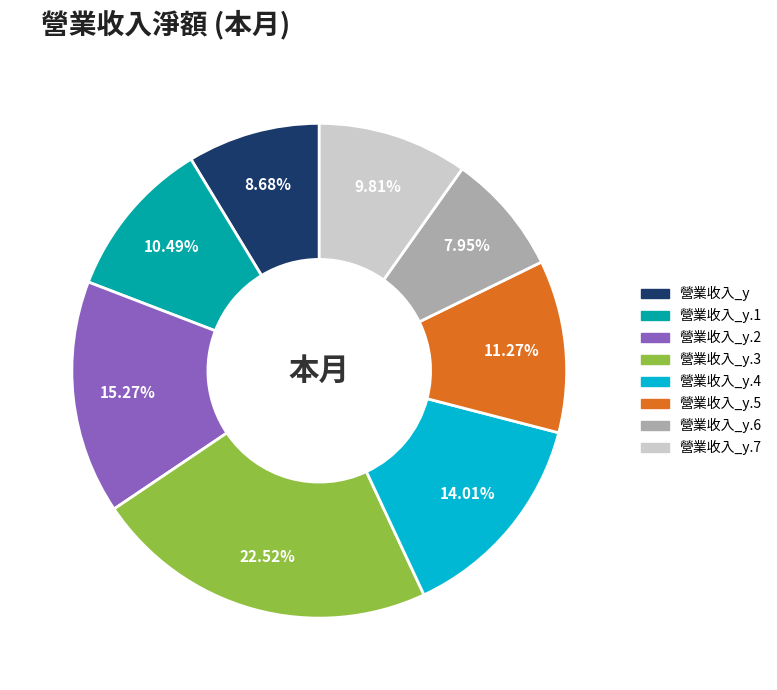

Is there a majority slice in this chart?

No